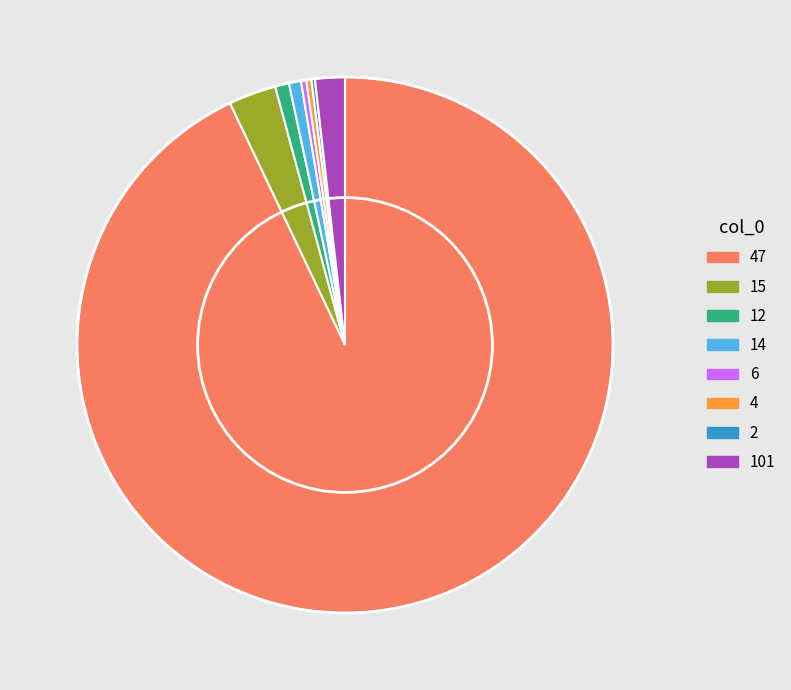

Is there any slice that represents more than half of the pie?

Yes